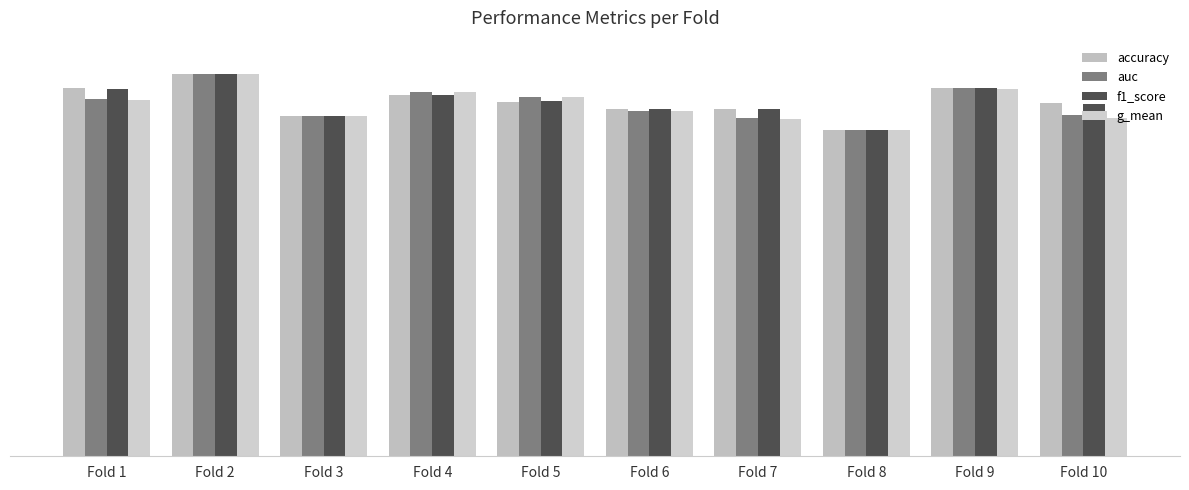

What is the value of the f1_score bar at the 1st from the left?

0.9